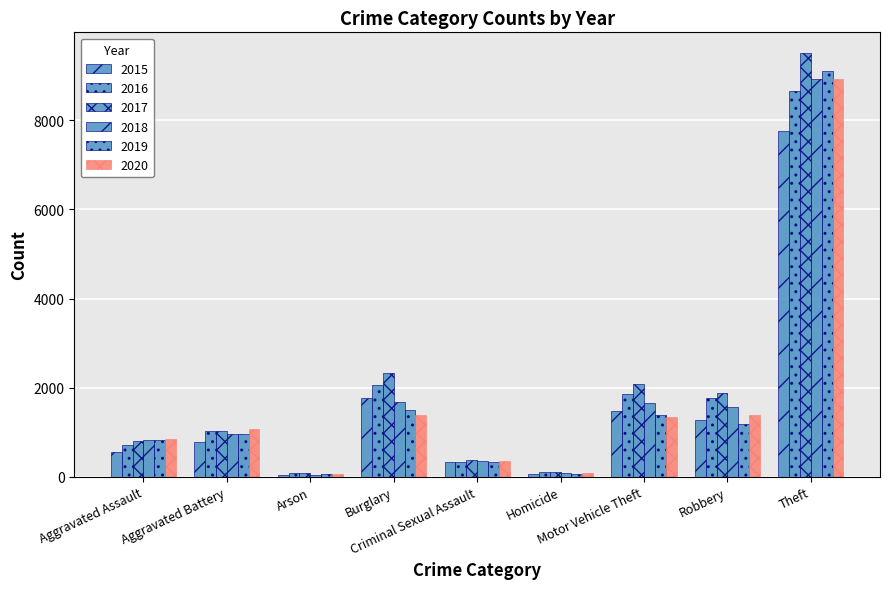

How many bars are there in total?

54